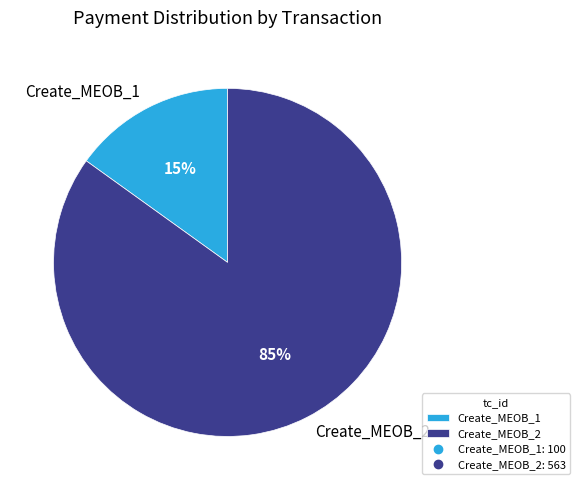

How many slices are in this pie chart?

2